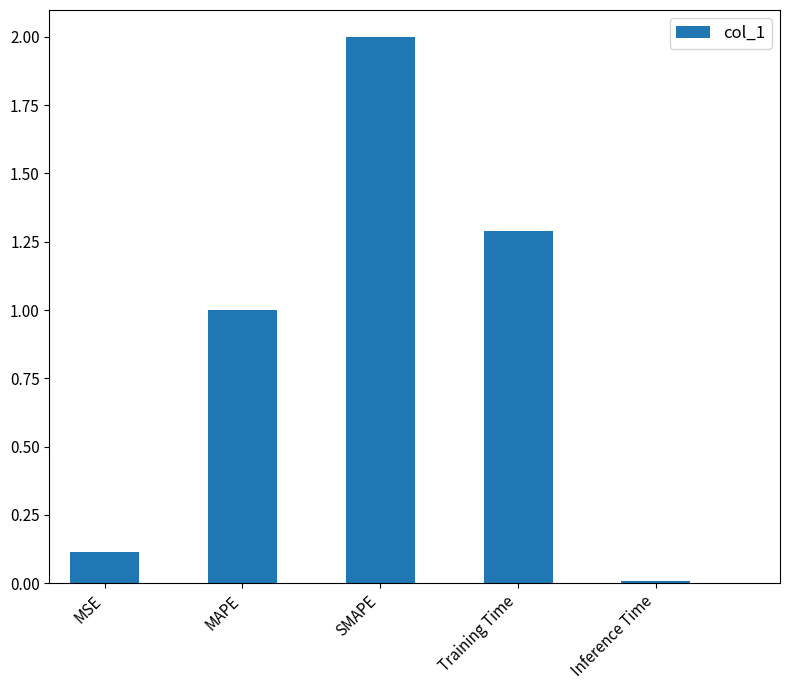

Rank the categories by value from lowest to highest.

Inference Time, MSE, MAPE, Training Time, SMAPE